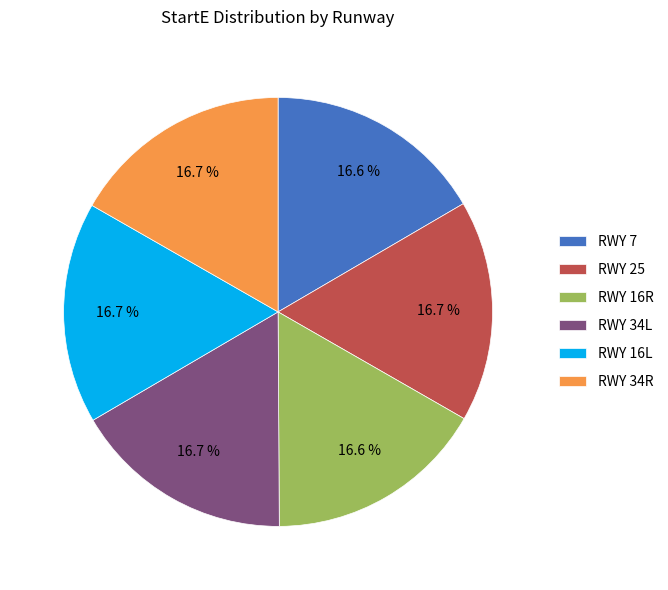

Does any single category account for the majority?

No